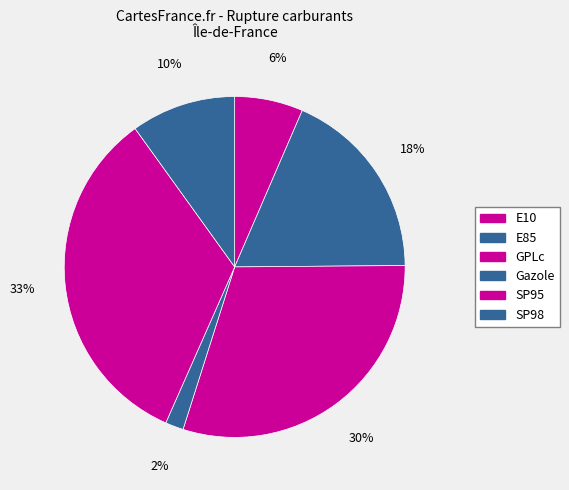

What is the total percentage of GPLc and Gazole?

31.8%